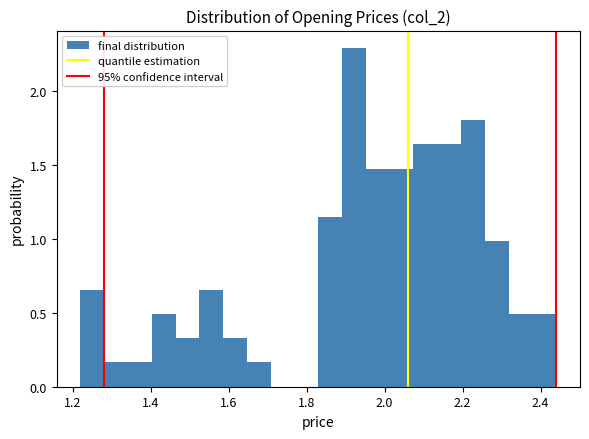

Read against the x-axis, roughly where is the centre of the tallest bar?

1.92